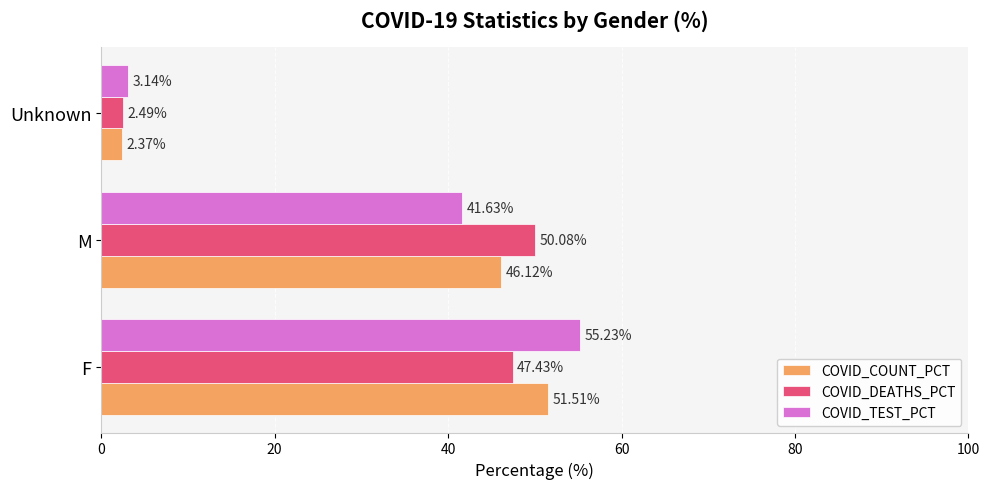

At which label is COVID_TEST_PCT closest to 29?

M